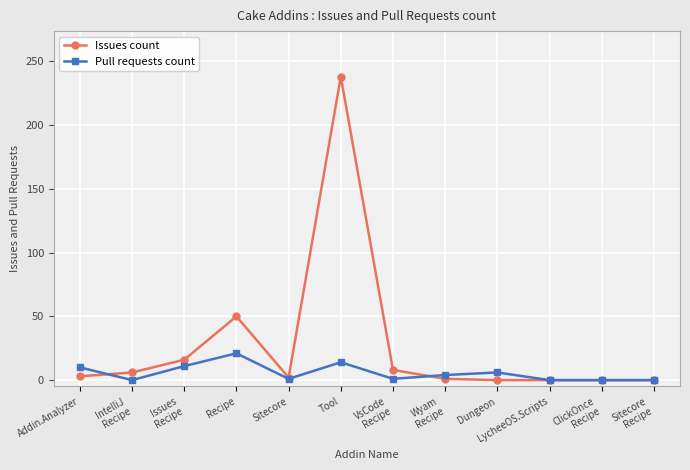

What is the greatest value displayed?

238